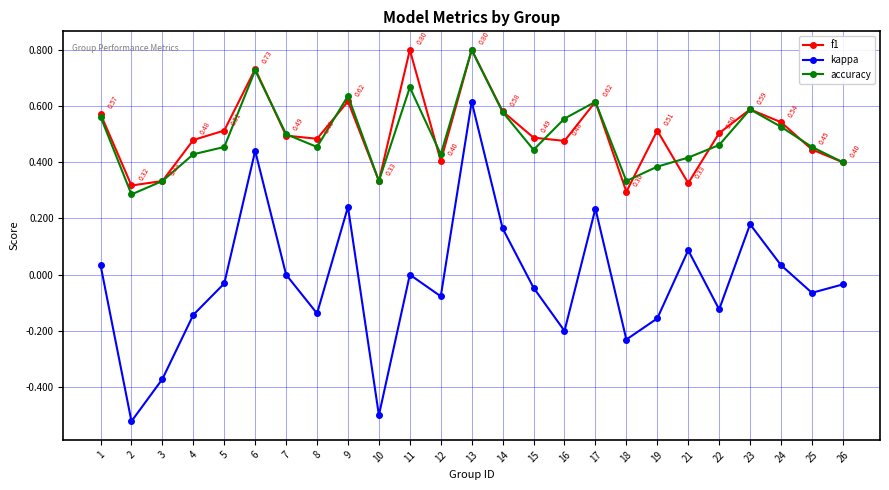

True or false: f1 and kappa intersect in this chart.

False